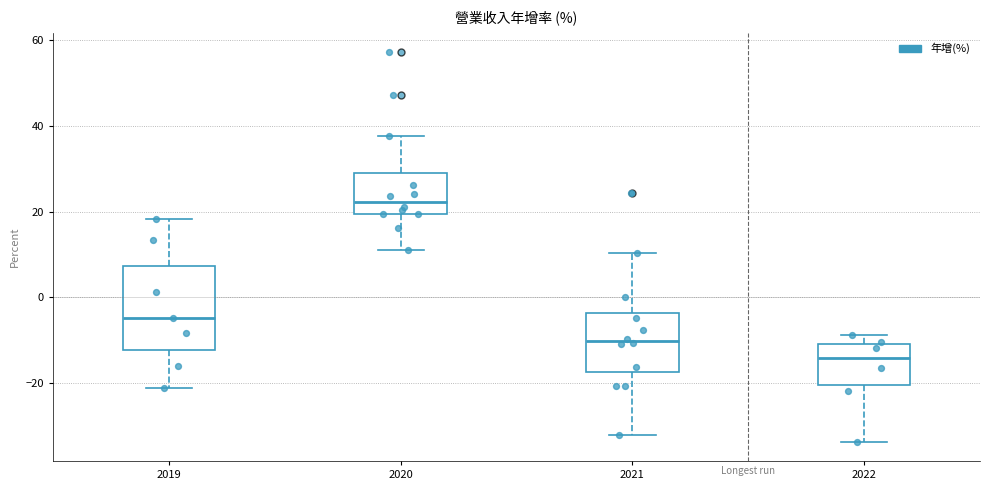

Reading left to right, read every box against the y-axis: the position of its median line, the range the box covers, and the ends of its whiskers. The values are not printed on the chart, so give them approximately, as read against the axis.

2019: median -4, box -12 to 8, whiskers -22 to 18
2020: median 22, box 20 to 28, whiskers 12 to 38
2021: median -10, box -18 to -4, whiskers -32 to 10
2022: median -14, box -20 to -10, whiskers -34 to -8